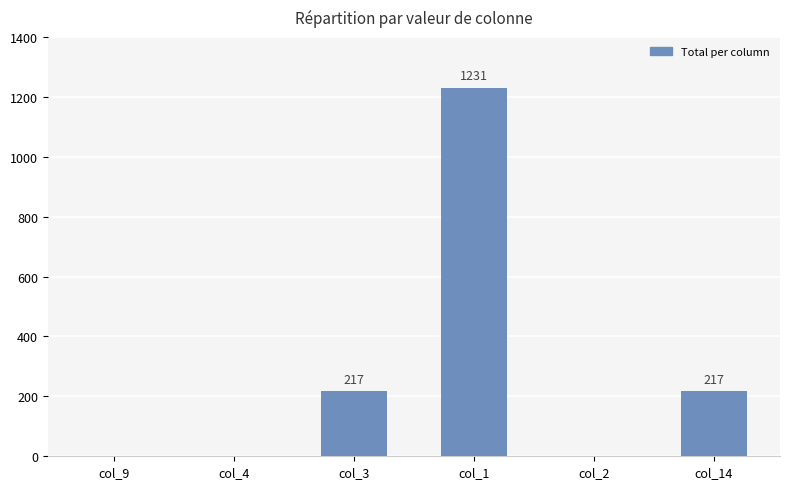

What is the change in value from col_1 to col_2?

-1231